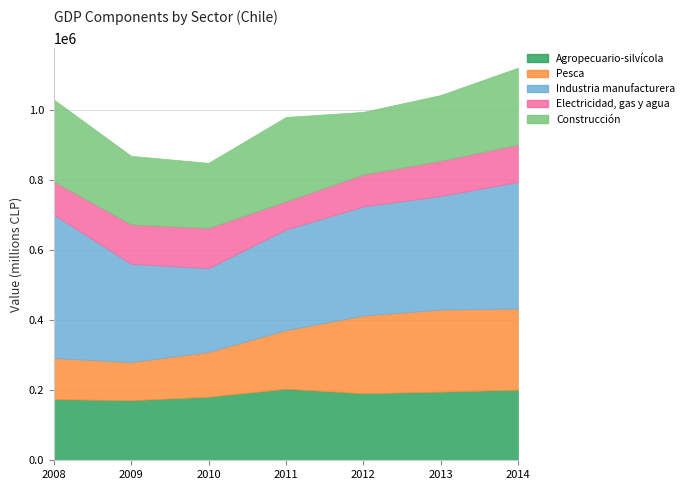

True or false: Industria manufacturera and Electricidad, gas y agua cross at least once.

False